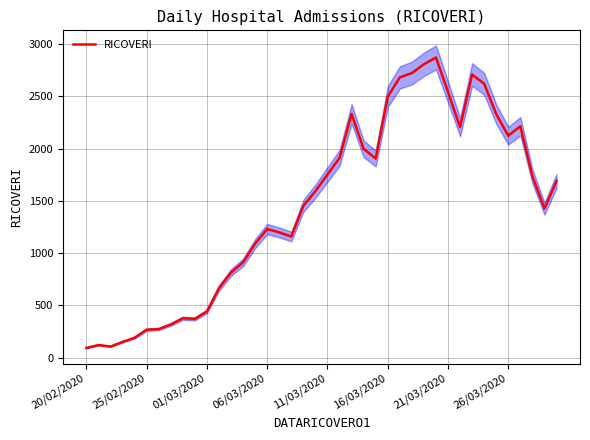

True or false: the data shows 1016 at 19.

False